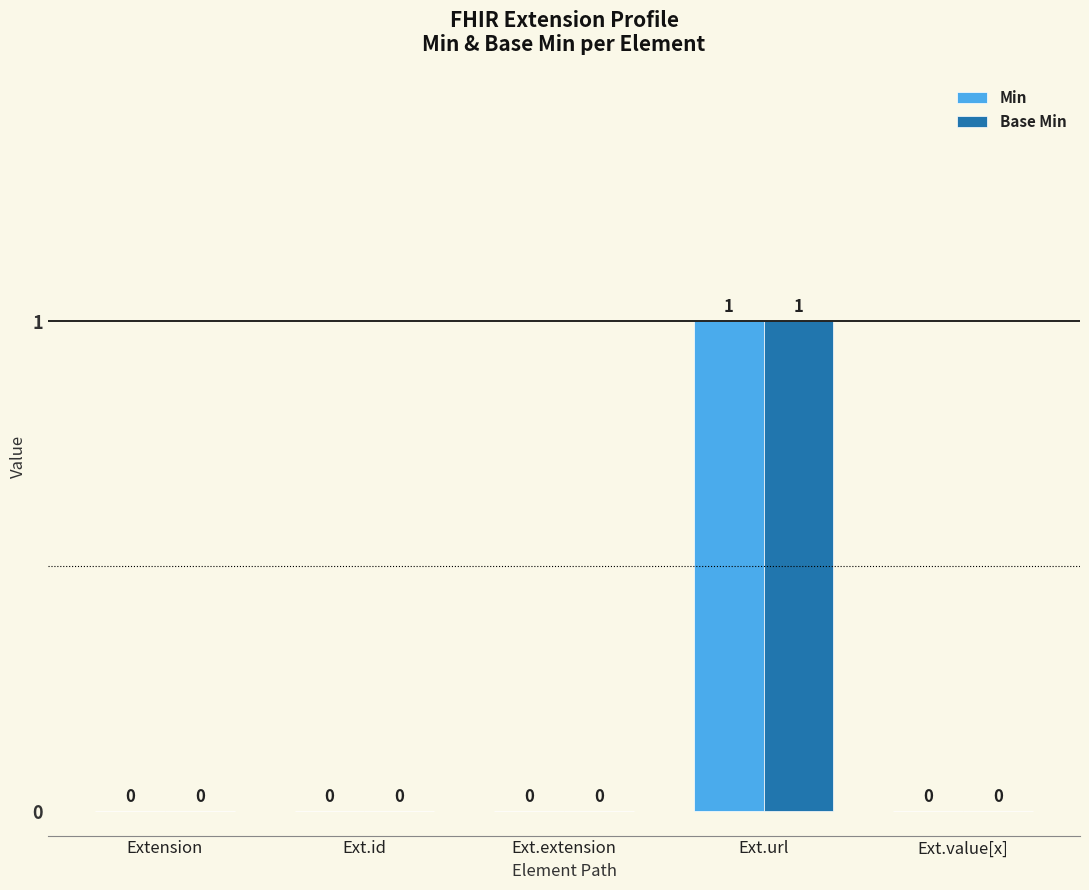

What are all the series names shown in the legend?

Min, Base Min